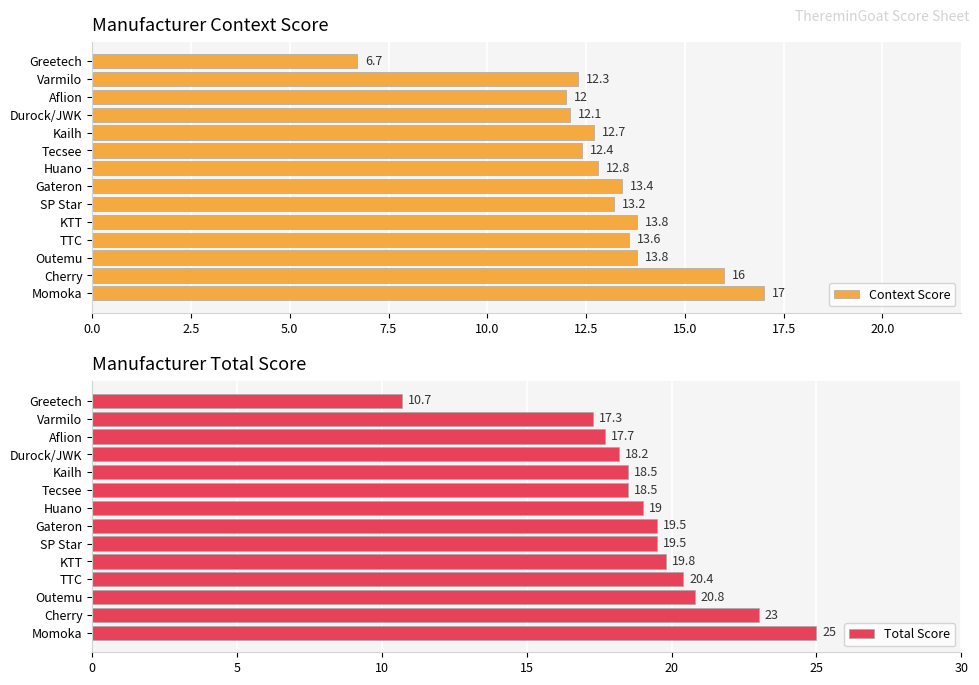

What is the sum of all Context Score values?

181.8